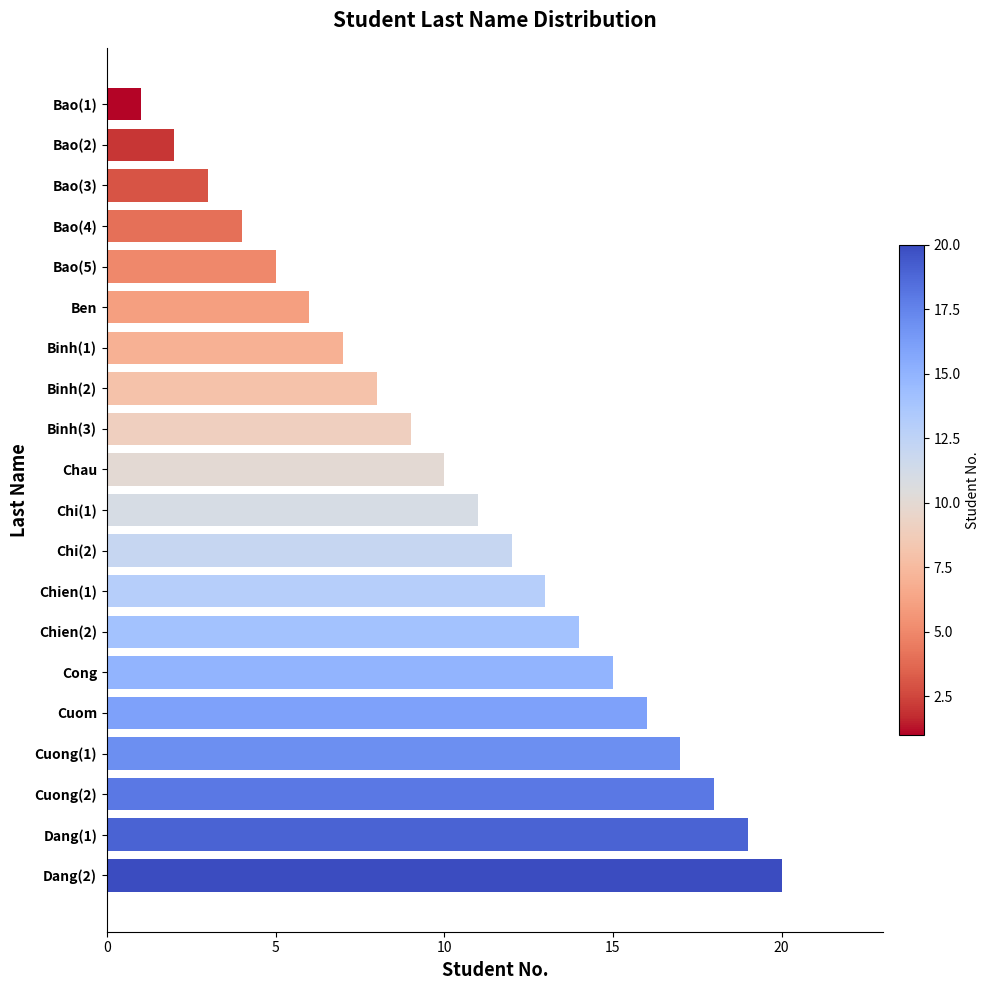

List the labels in order of value, smallest first.

Bao(1), Bao(2), Bao(3), Bao(4), Bao(5), Ben, Binh(1), Binh(2), Binh(3), Chau, Chi(1), Chi(2), Chien(1), Chien(2), Cong, Cuom, Cuong(1), Cuong(2), Dang(1), Dang(2)